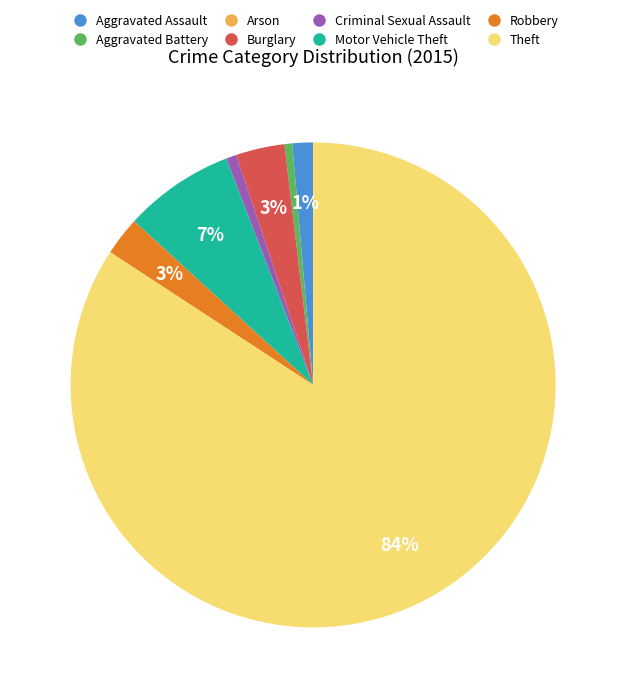

What is the majority slice?

Theft